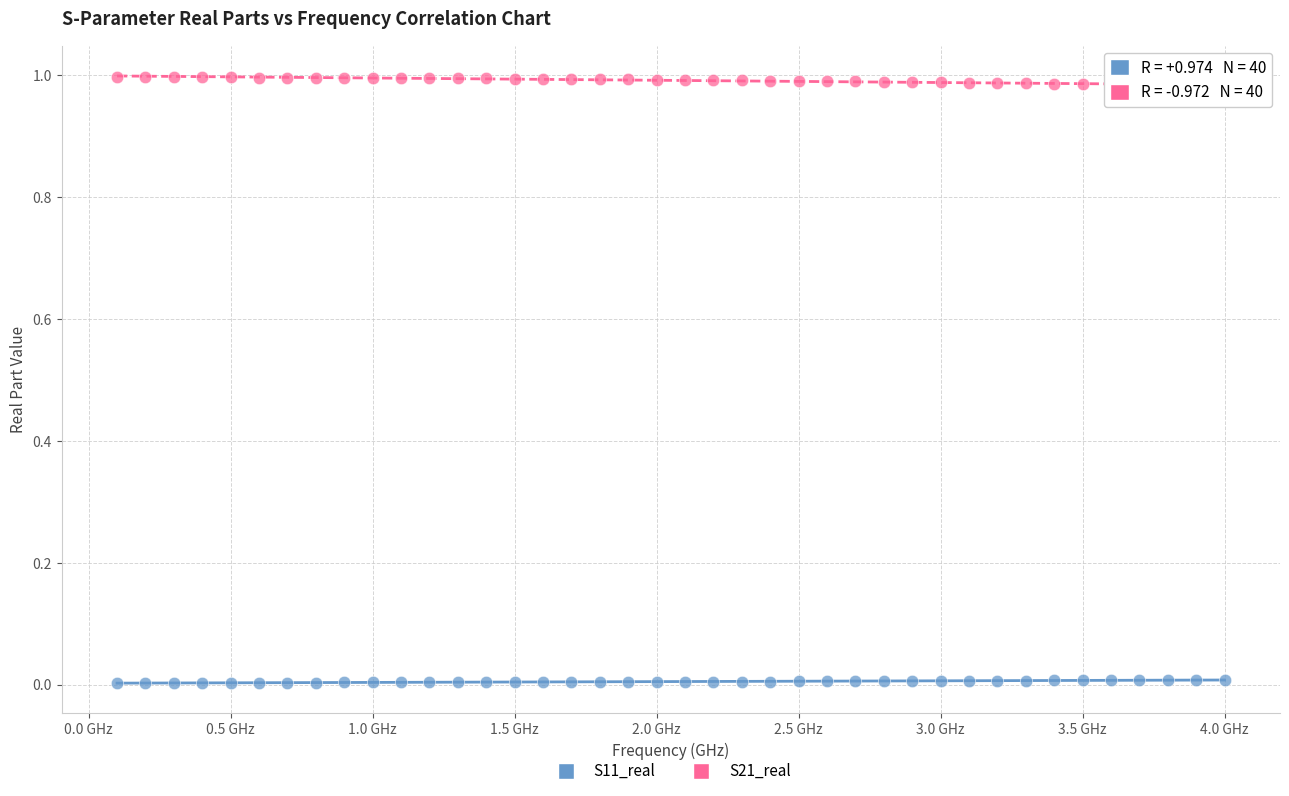

Which series reaches the minimum Y coordinate?

S11_real